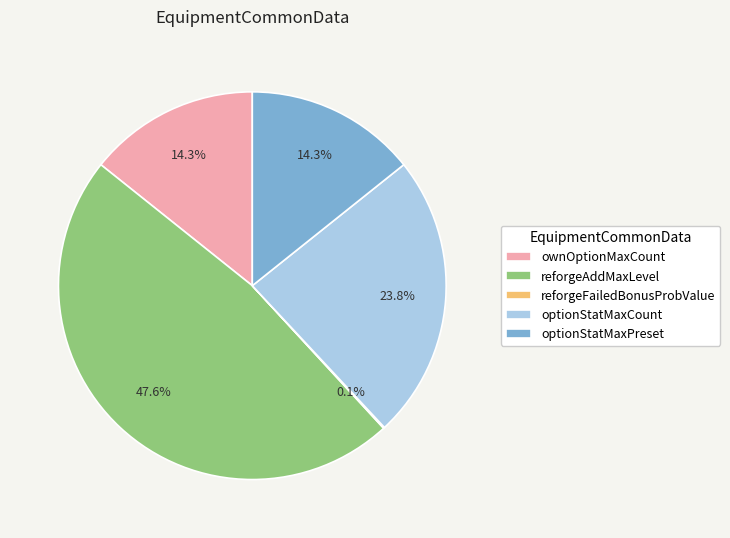

What percentage is the reforgeAddMaxLevel slice, to the nearest percent?

48%